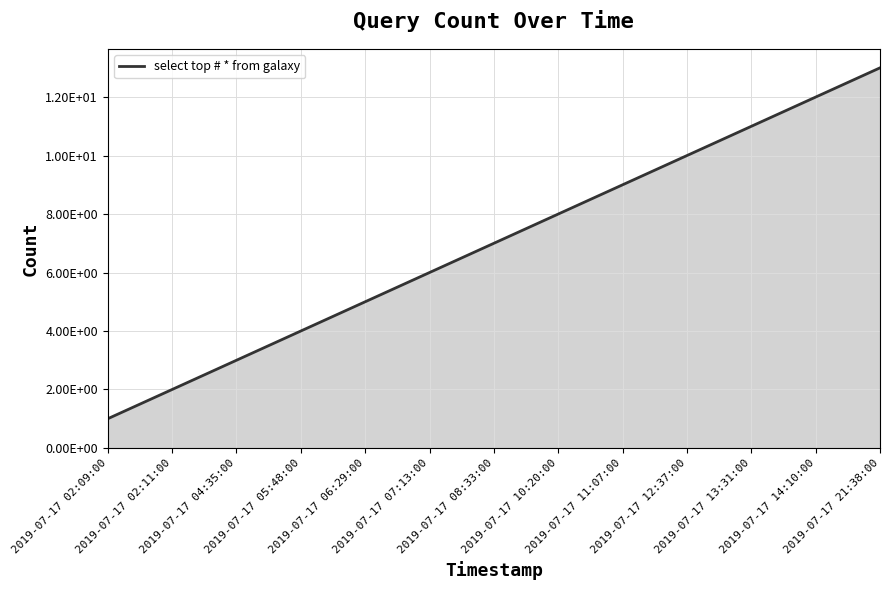

Which has a higher value, 2019-07-17 14:10:00 or 2019-07-17 11:07:00?

2019-07-17 14:10:00